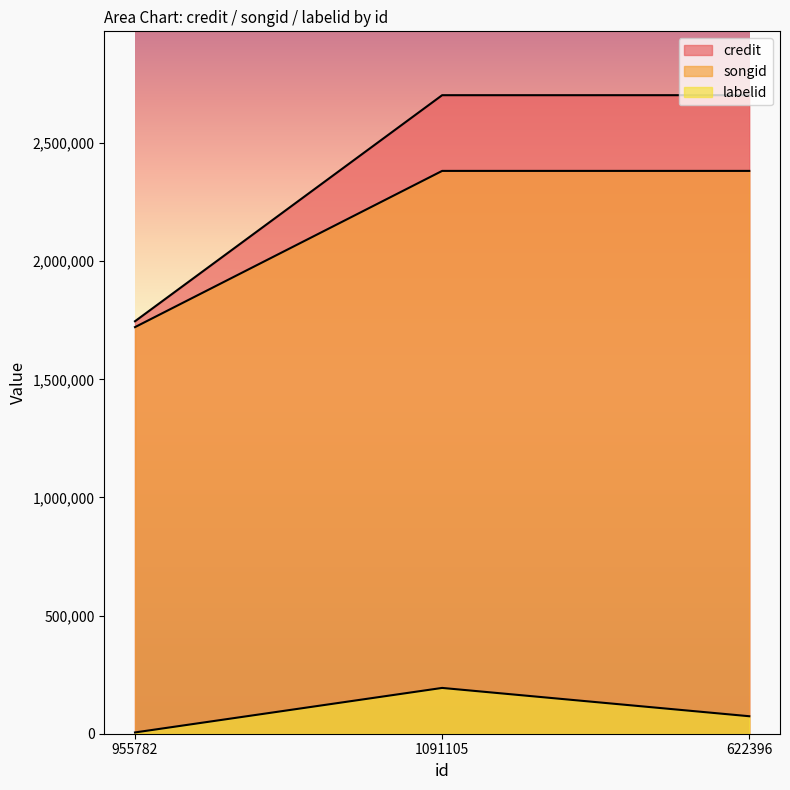

Where is songid nearest to the value 2051895?

1091105